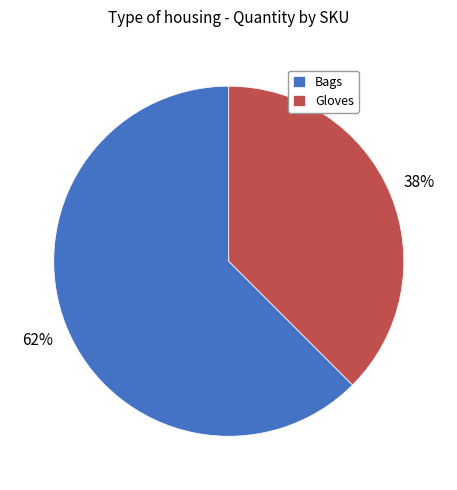

Which category has the smallest portion of the pie?

Gloves